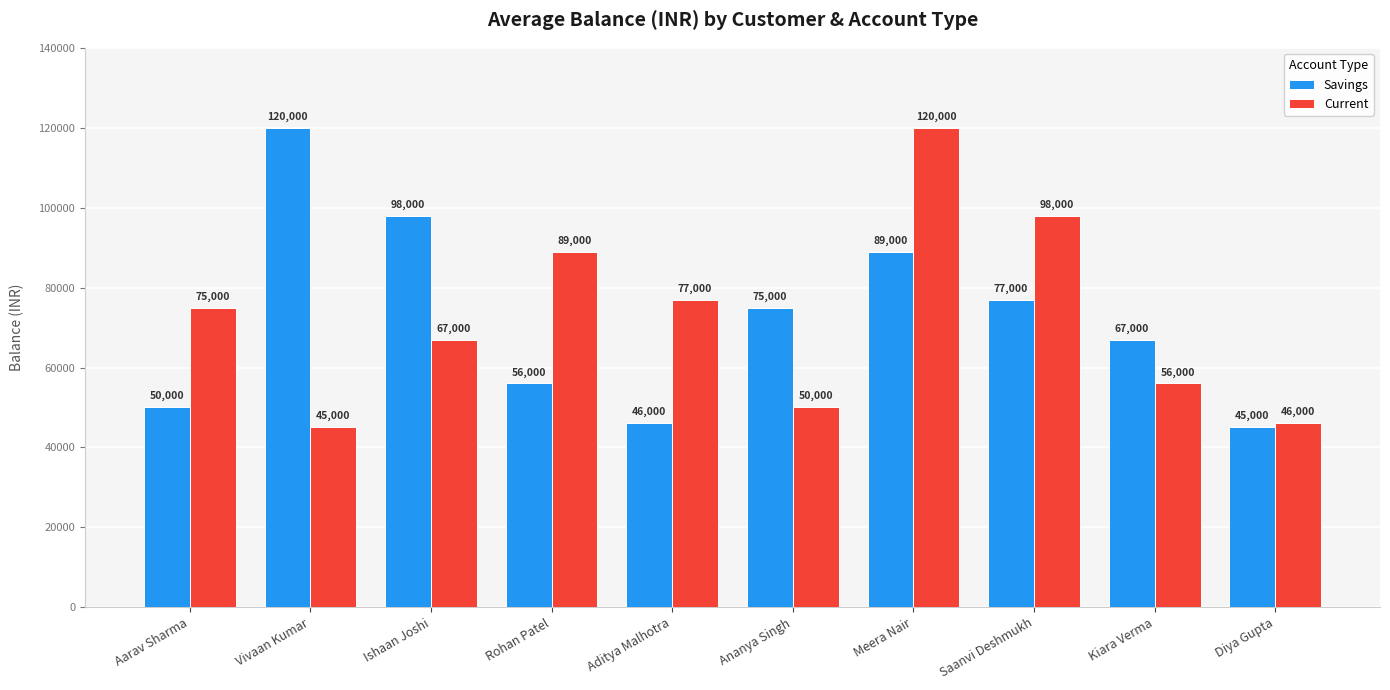

Read the Savings value at Vivaan Kumar, to the nearest 50.

120000